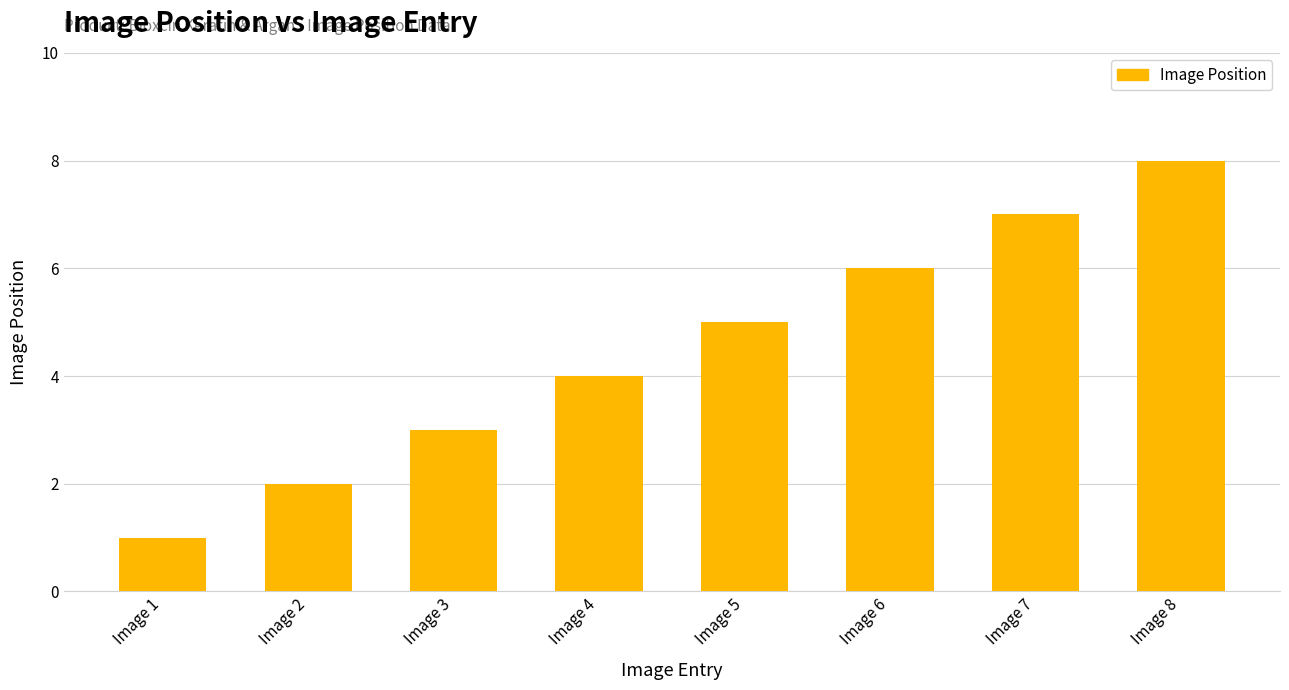

How many values are between 3 and 7?

5